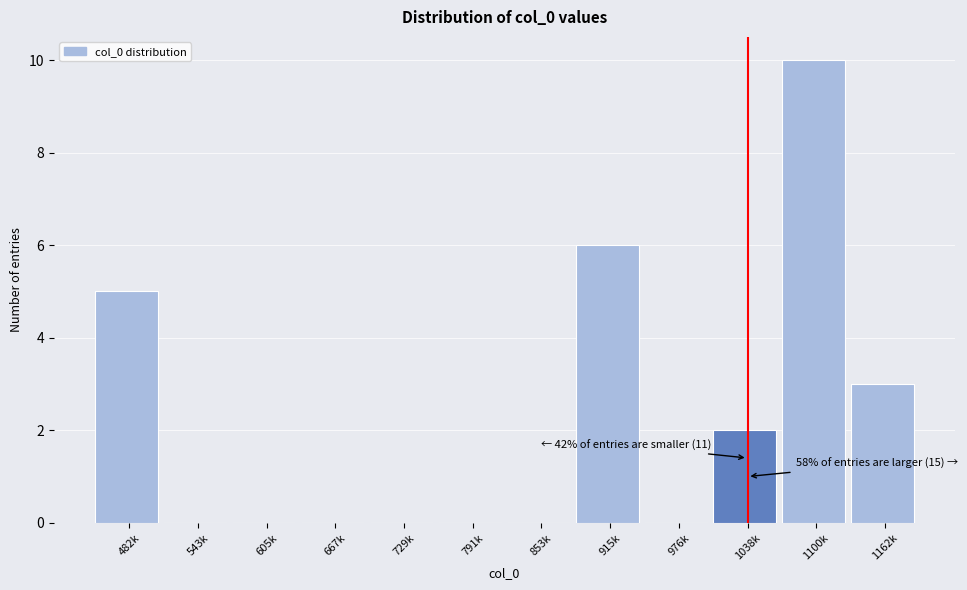

Reading right to left, list all the values displayed in this chart.

1162k=3	1100k=10	1038k=2	976k=0	915k=6	853k=0	791k=0	729k=0	667k=0	605k=0	543k=0	482k=5